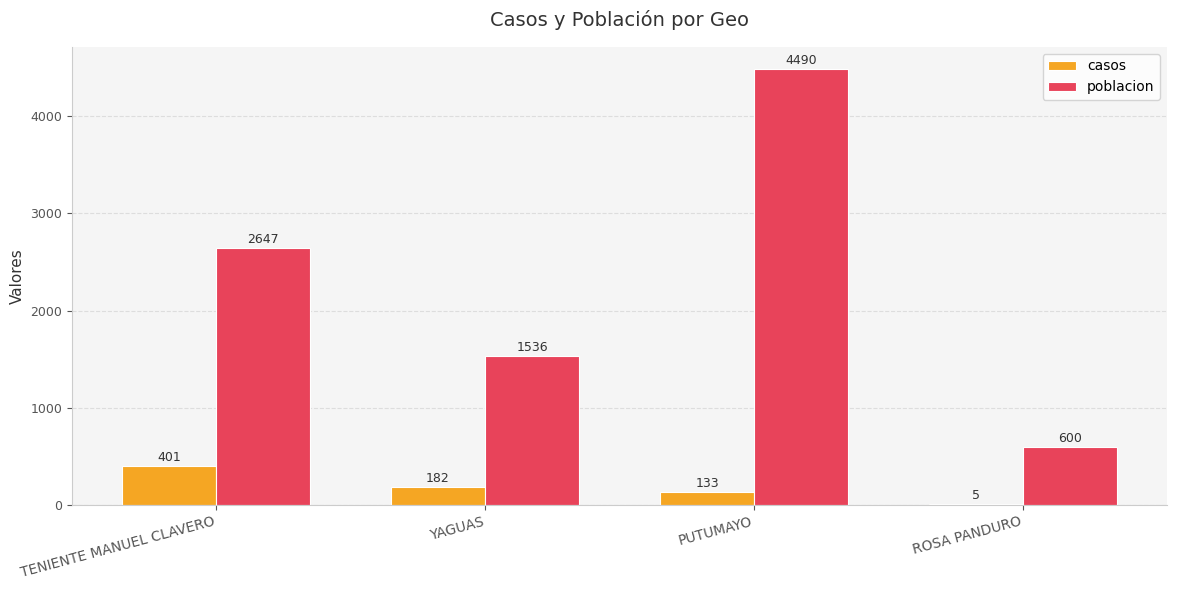

At which label is poblacion closest to 2545?

TENIENTE MANUEL CLAVERO